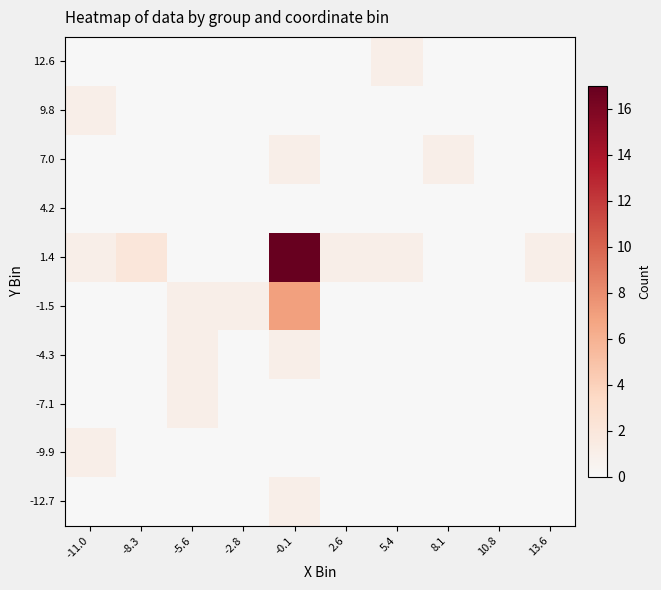

What is the spread (max minus min) of values at -0.1?

17